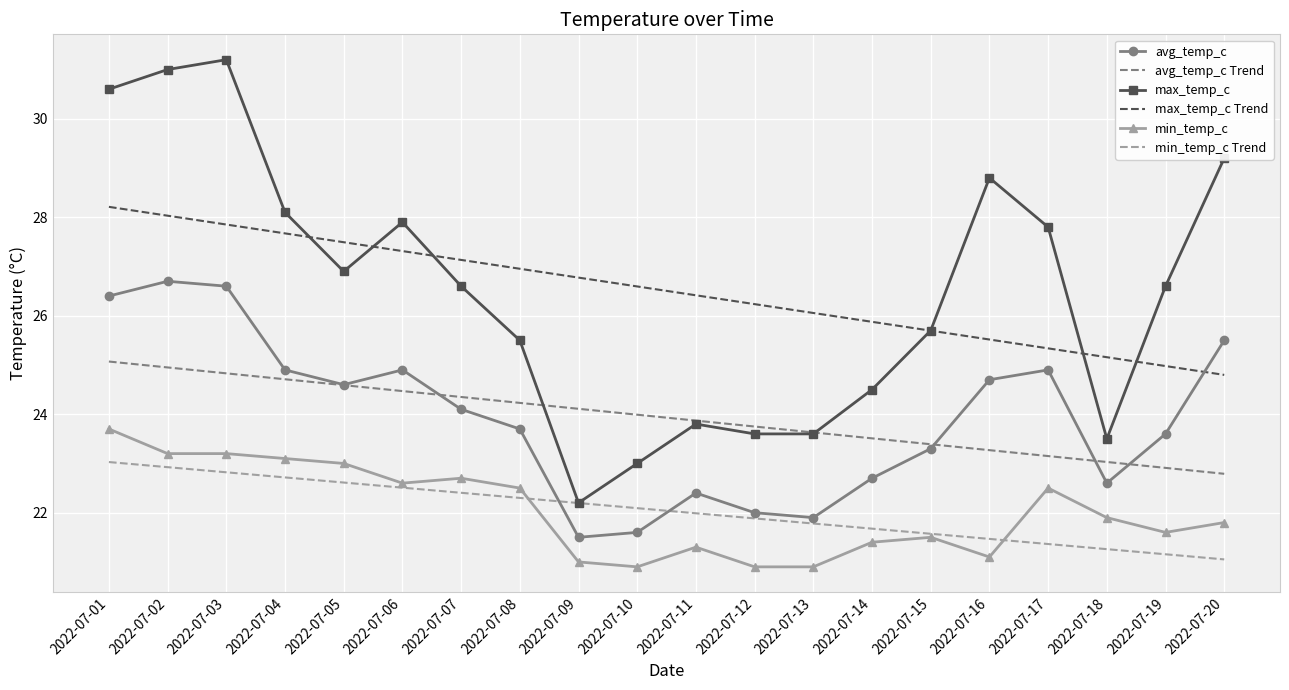

Rank the series by their maximum value, from lowest to highest.

min_temp_c Trend, min_temp_c, avg_temp_c Trend, avg_temp_c, max_temp_c Trend, max_temp_c